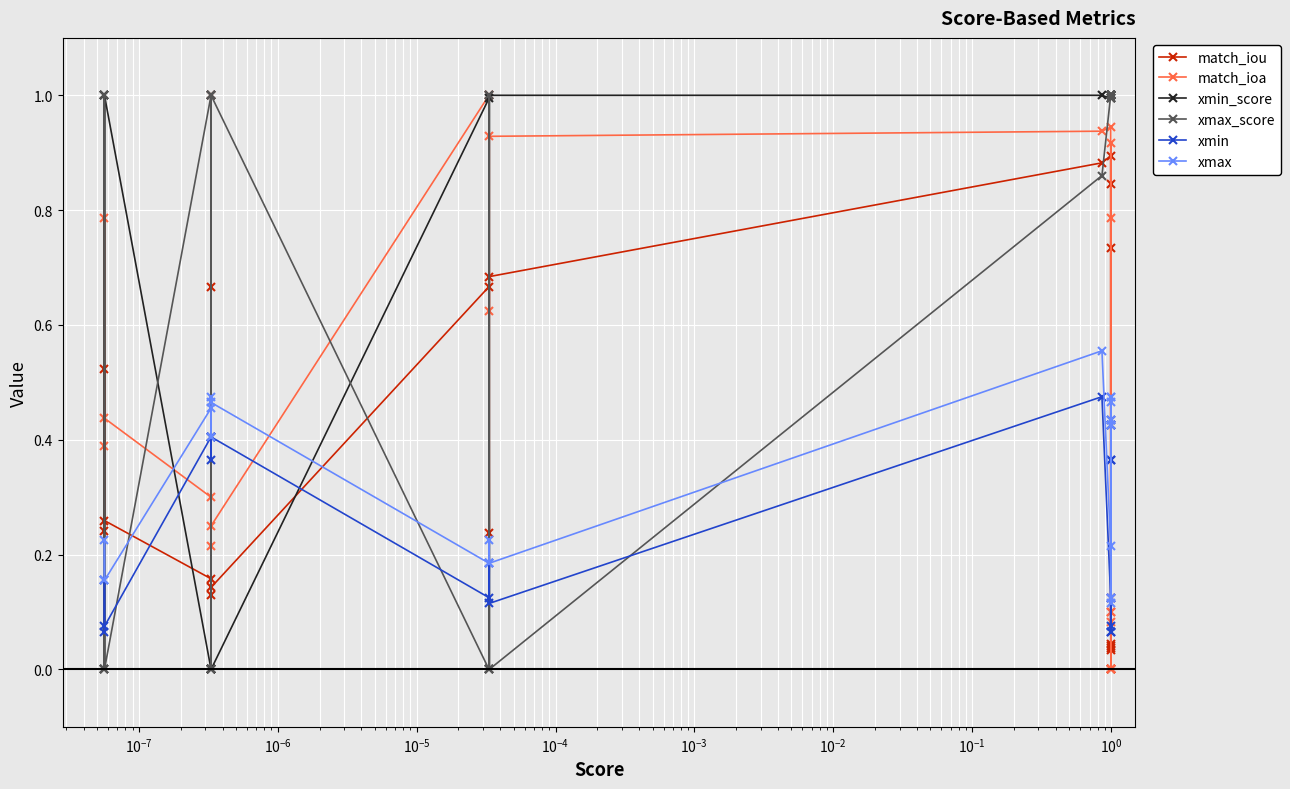

Which series has the largest total across all categories?

xmin_score